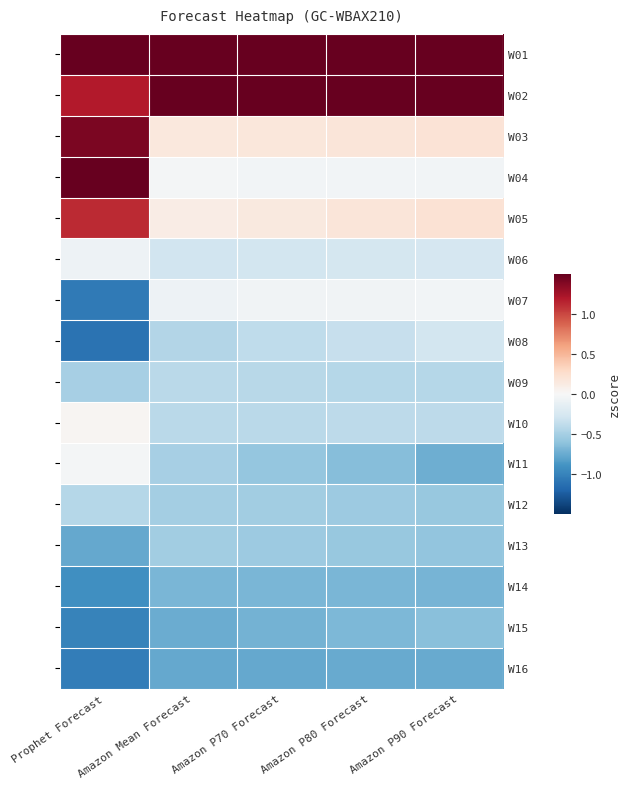

The value of W01 at Amazon P70 Forecast is 3.5. True or false?

False